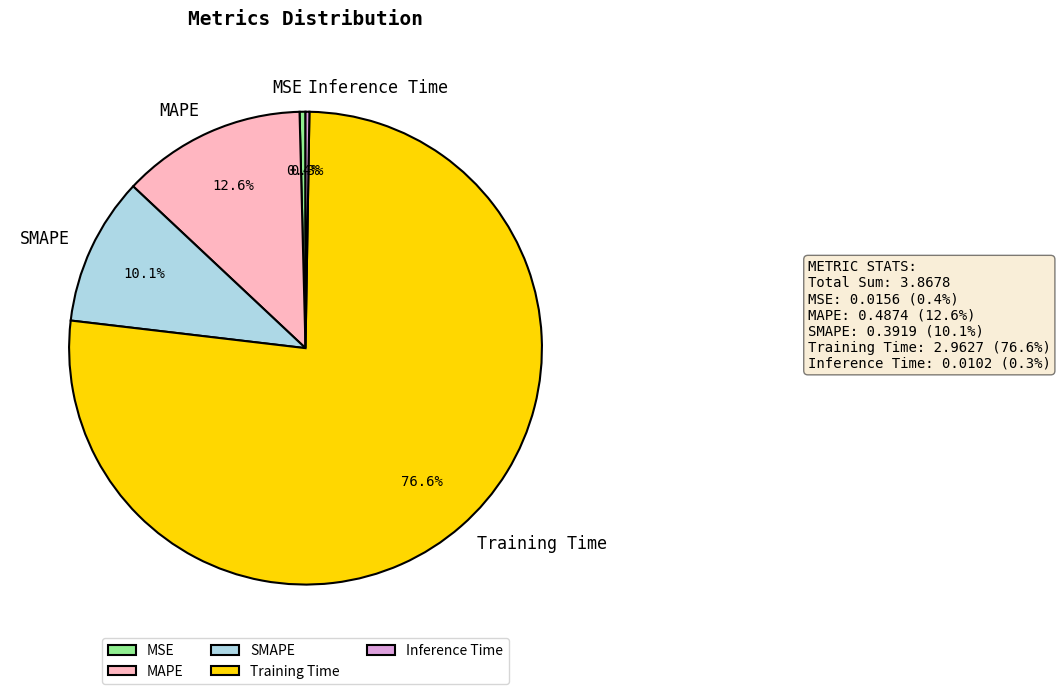

Do MSE and Training Time together represent more than half of the pie?

Yes